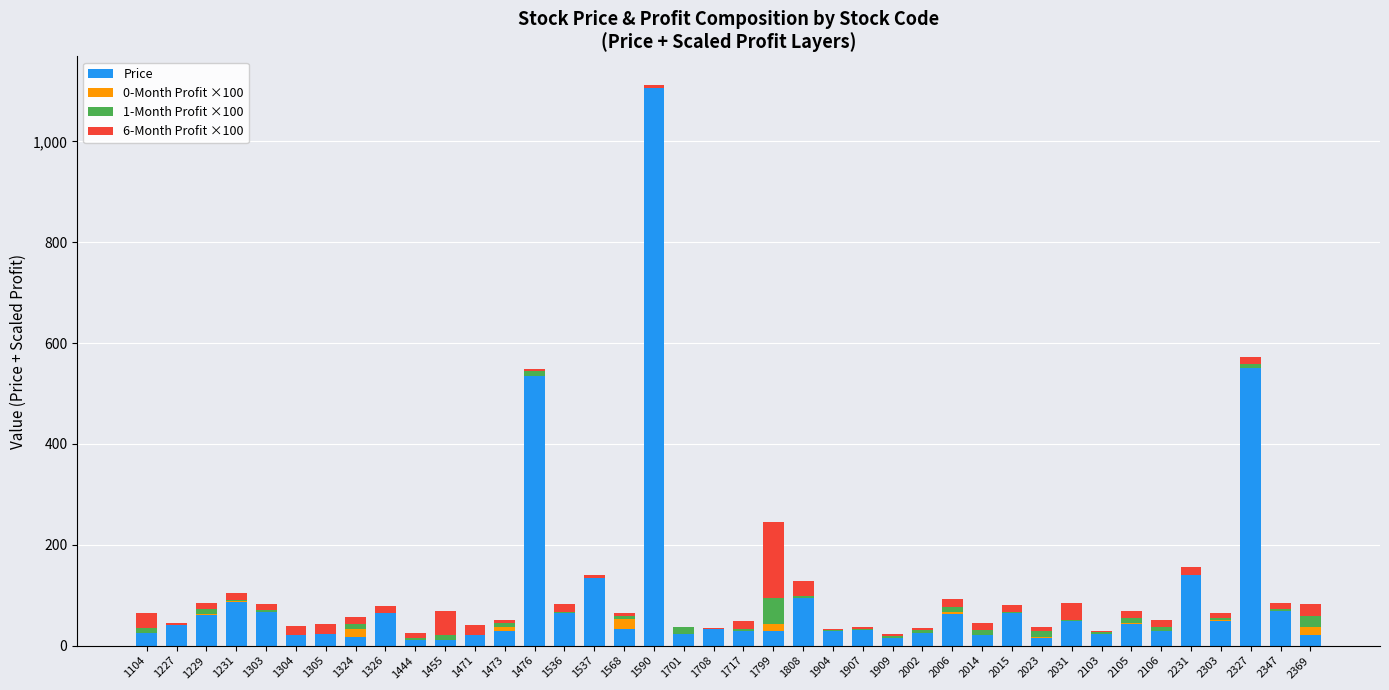

At which category is the sum across all series the highest?

1590